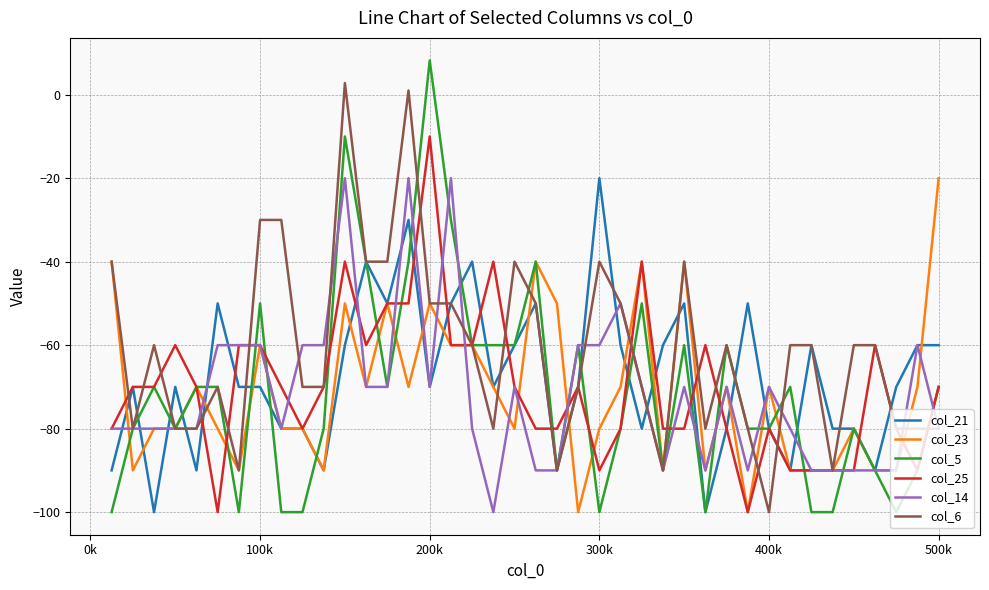

Which series has the largest total across all categories?

col_6